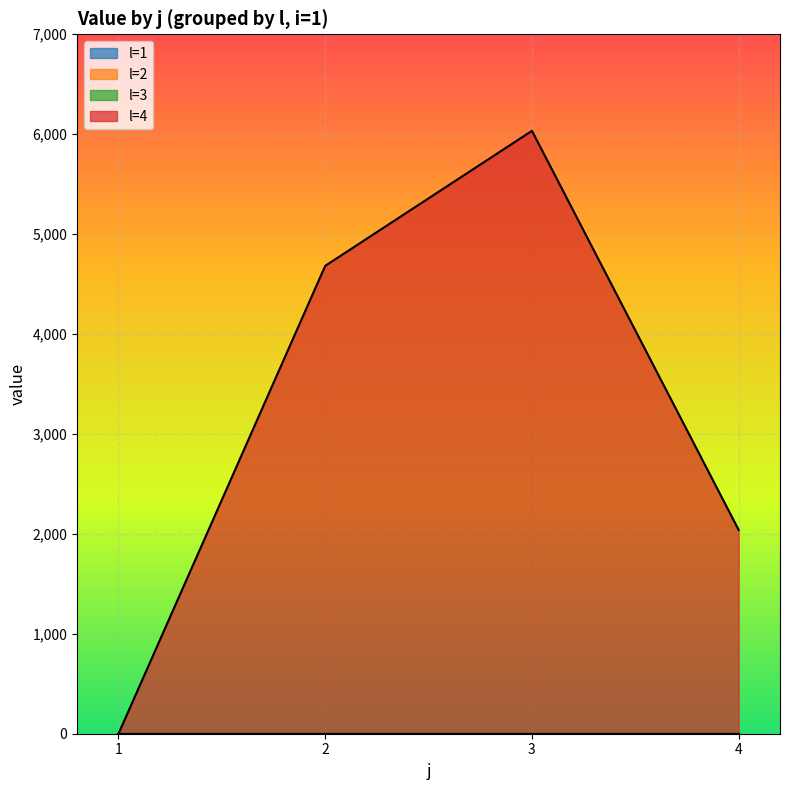

What are all the series names shown in the legend?

l=1, l=2, l=3, l=4